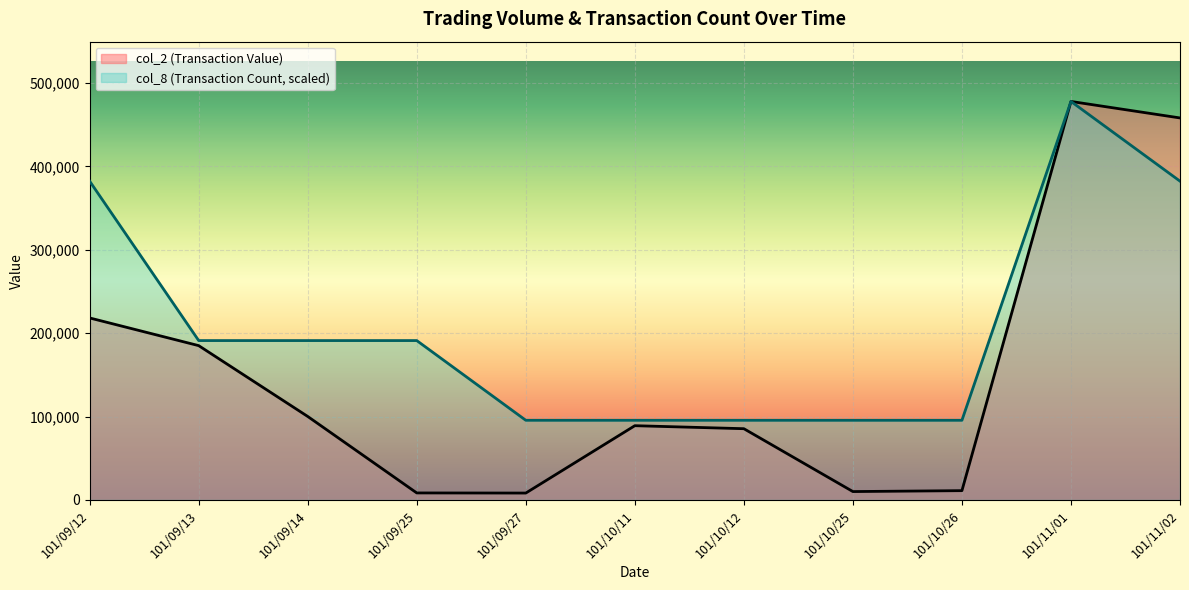

Where is col_2 nearest to the value 243150?

101/09/12